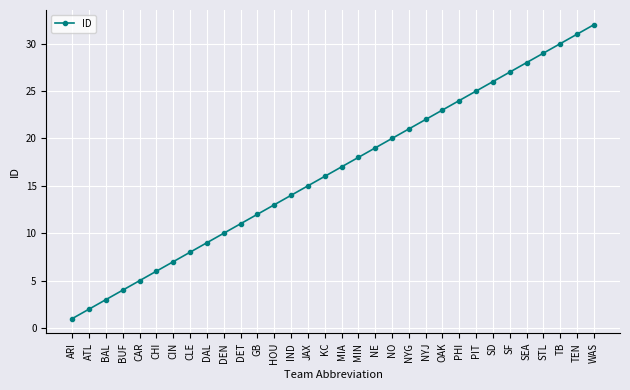

What position from the left is TB?

30